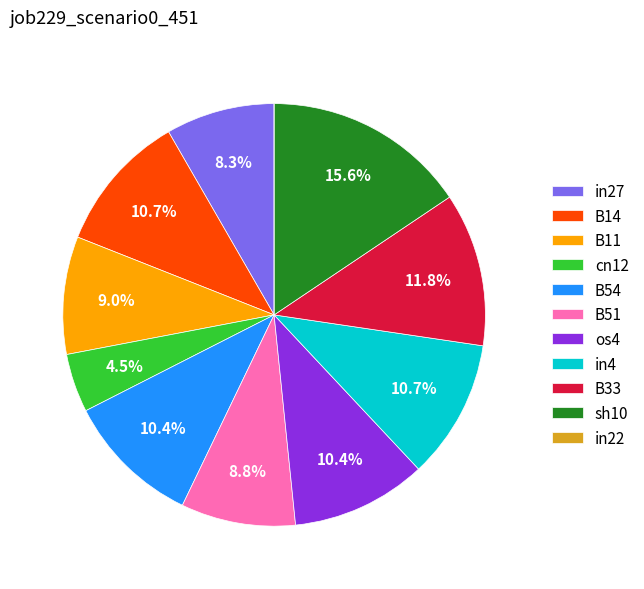

Which has a higher value, B54 or B51?

B54